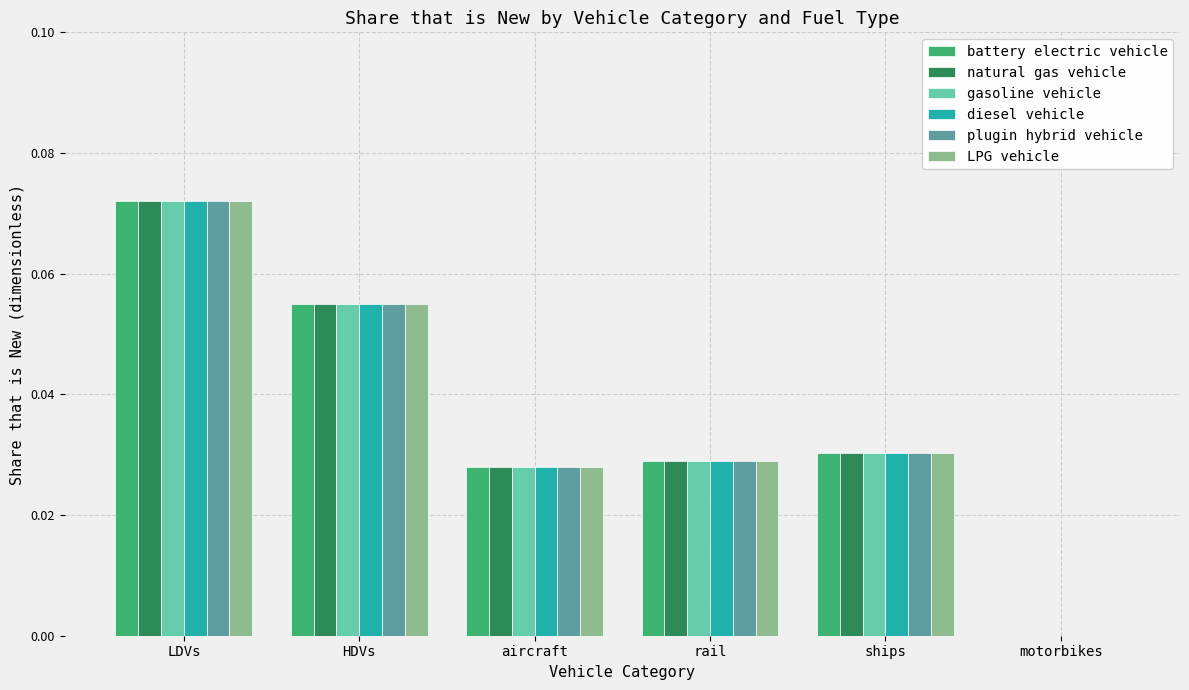

The value of plugin hybrid vehicle at LDVs is 0.0. True or false?

False